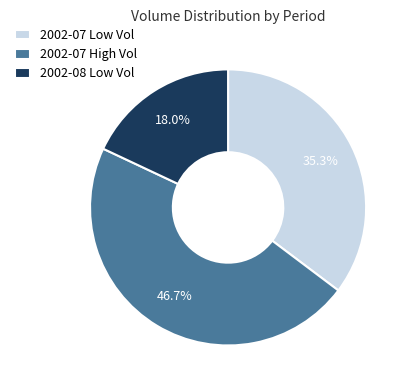

Is there a majority slice in this chart?

No